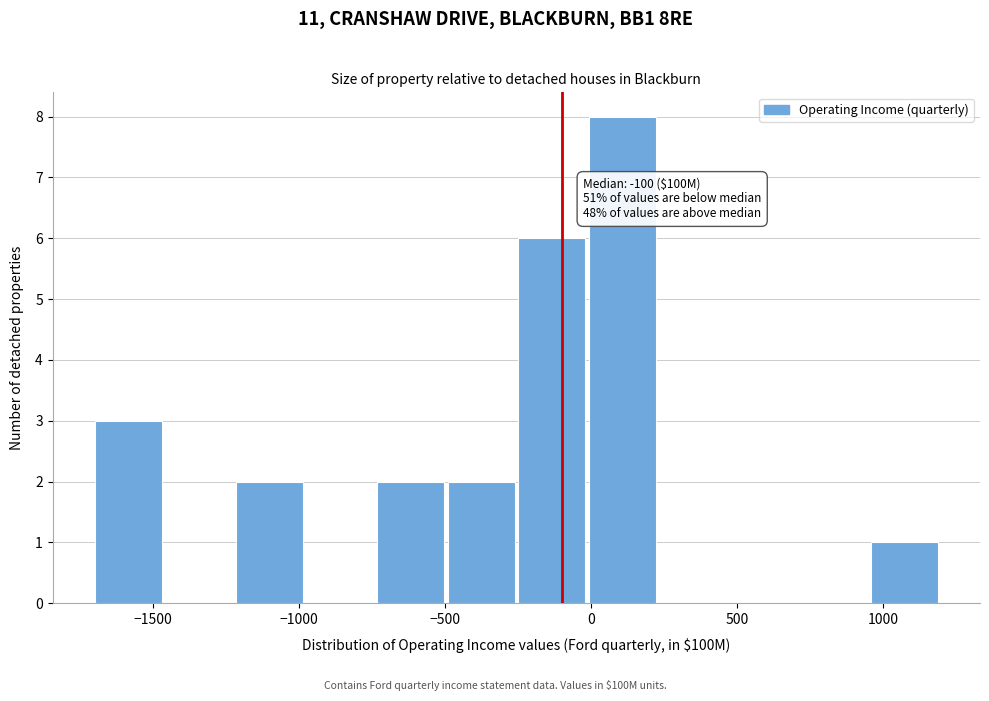

Which range on the x-axis has the tallest bar?

0 to 250